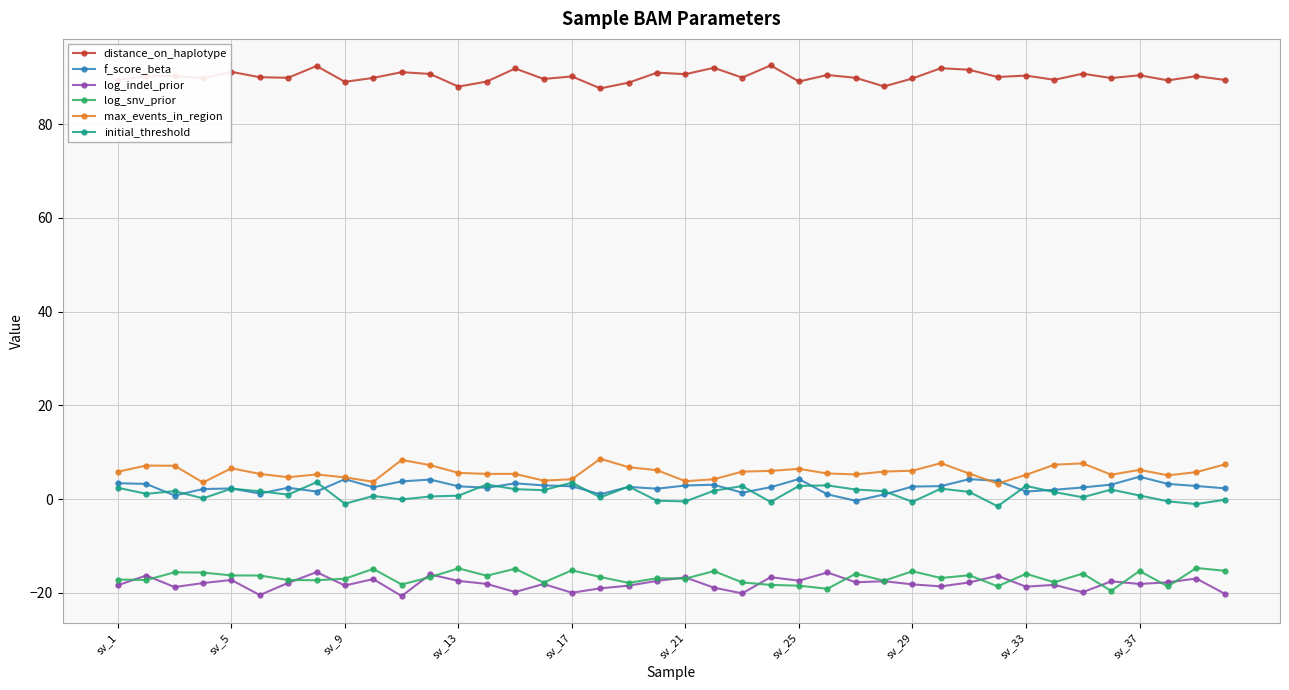

True or false: initial_threshold has more than 2 points higher than both neighbors.

True